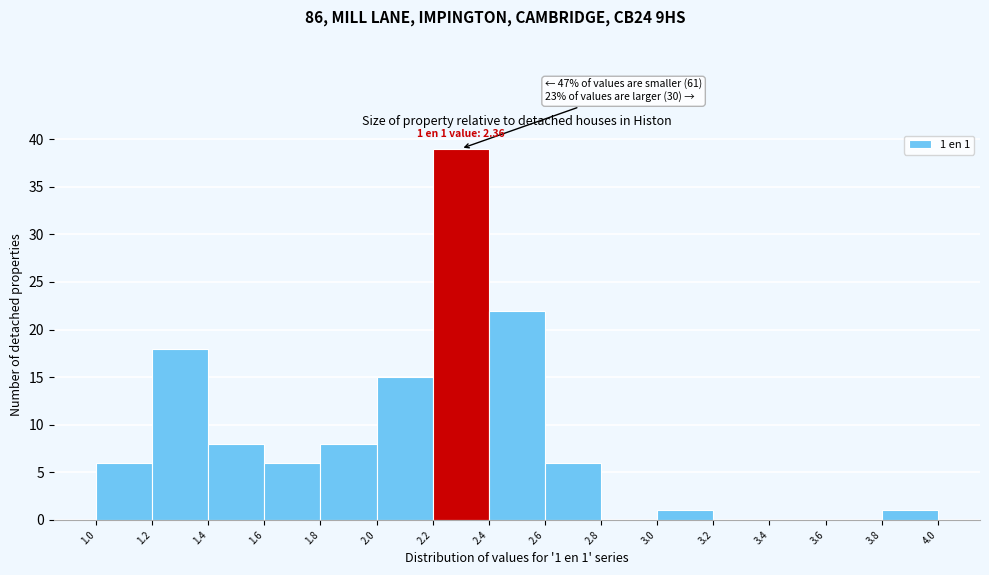

Which range on the x-axis has the tallest bar?

2.2 to 2.4